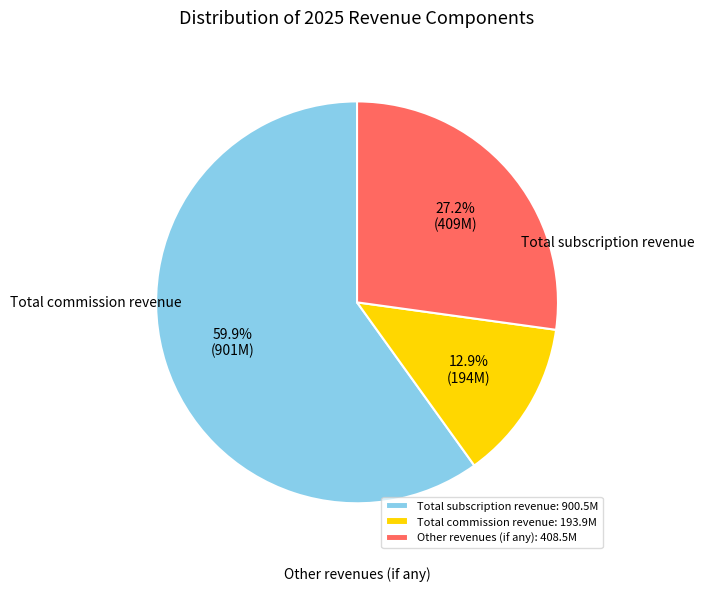

To the nearest percent, what portion does Total commission revenue represent?

13%